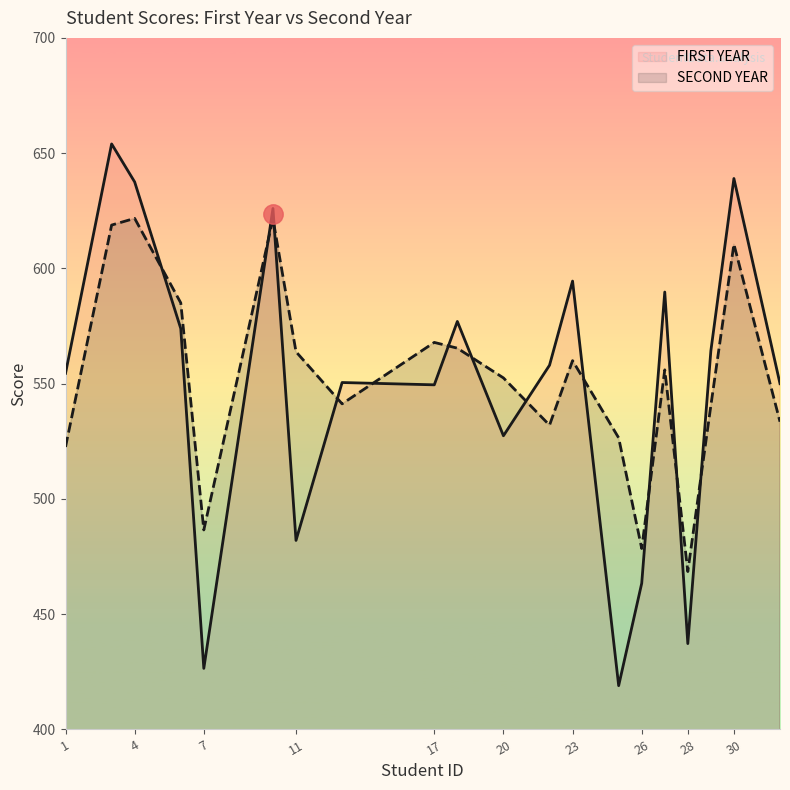

True or false: FIRST YEAR has a value of 945.3 at 11.

False